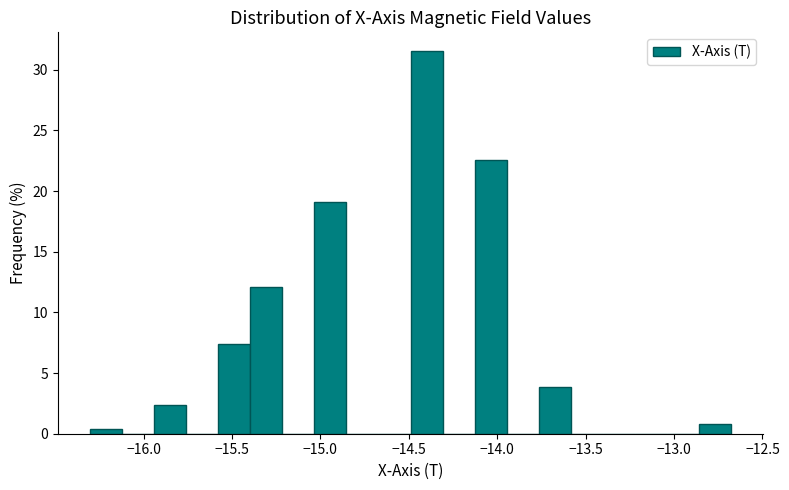

Read against the x-axis, roughly where is the centre of the tallest bar?

-14.40